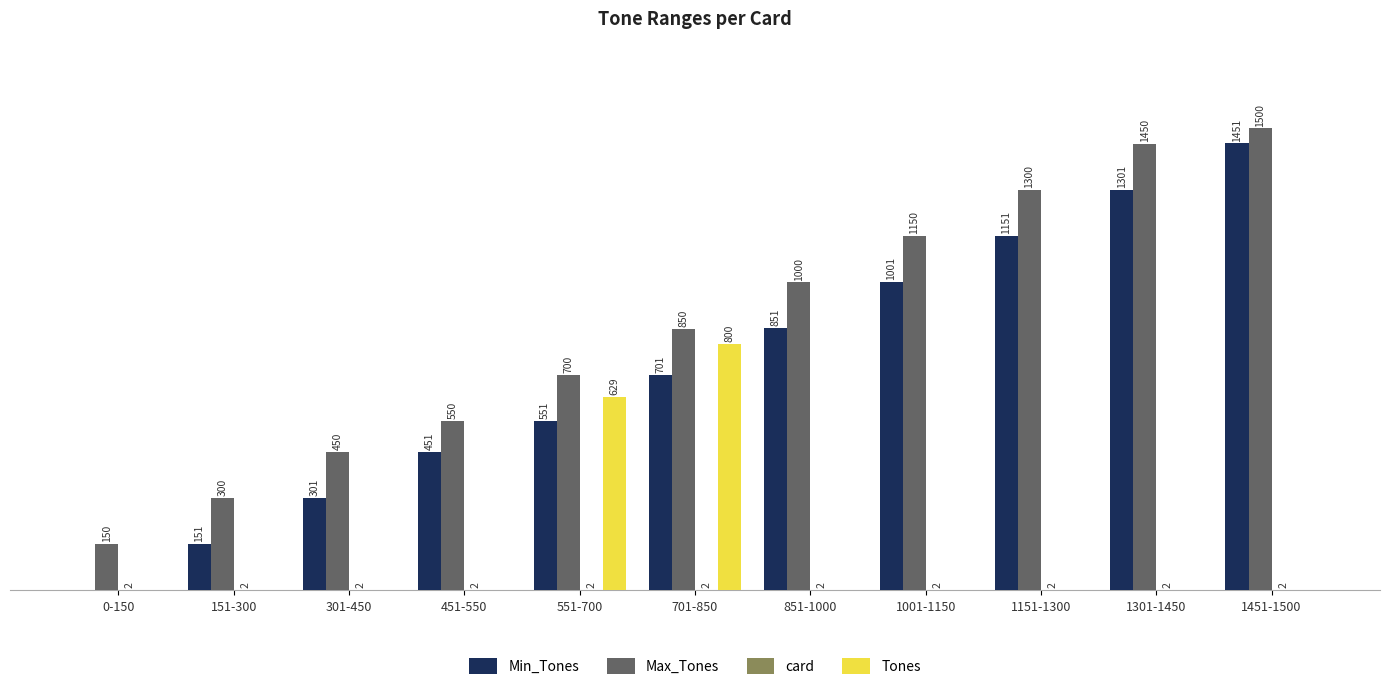

At which label does Min_Tones reach its peak?

1451-1500